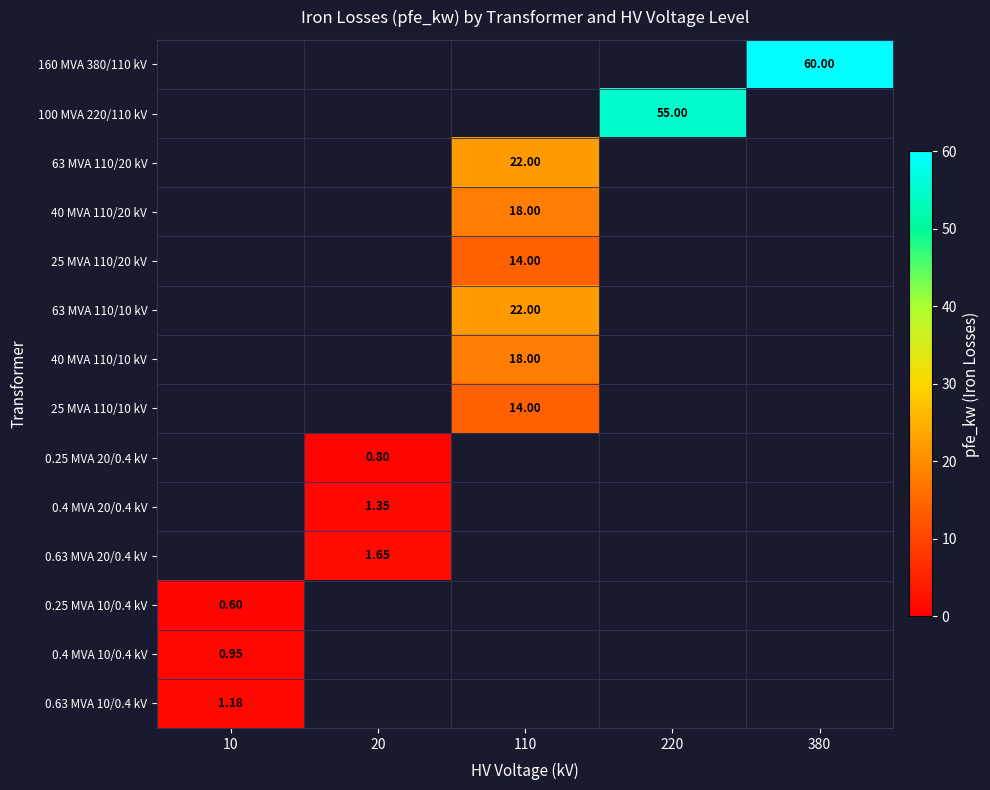

List the labels in order of 100 MVA 220/110 kV value, largest first.

10, 20, 110, 220, 380